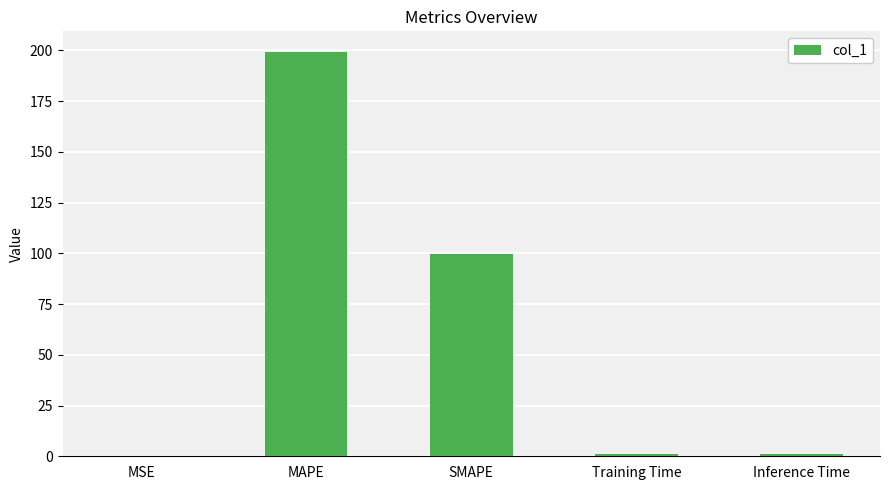

What is the greatest value displayed?

199.4